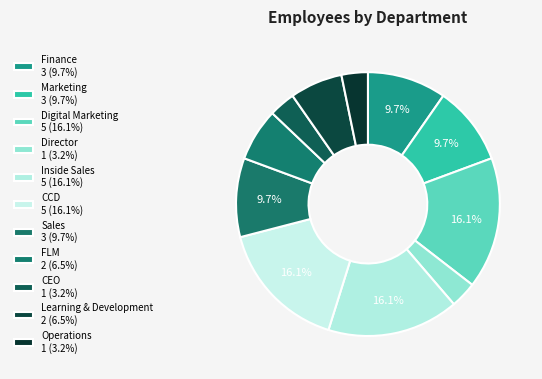

Count the number of slices in the pie.

11